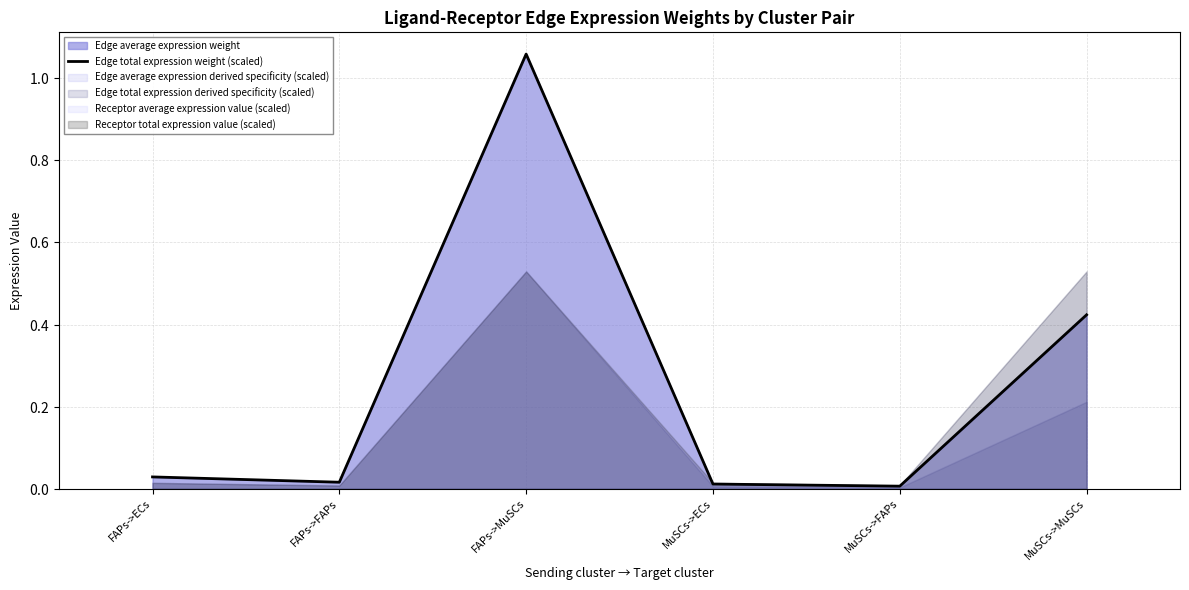

At which category does the data reach its first local valley?

FAPs->FAPs